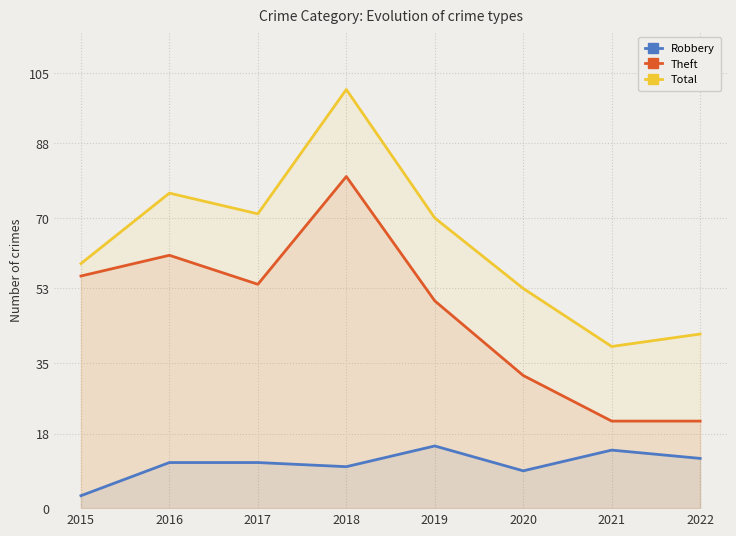

Rank the categories by Robbery value from highest to lowest.

2019, 2021, 2022, 2016, 2017, 2018, 2020, 2015